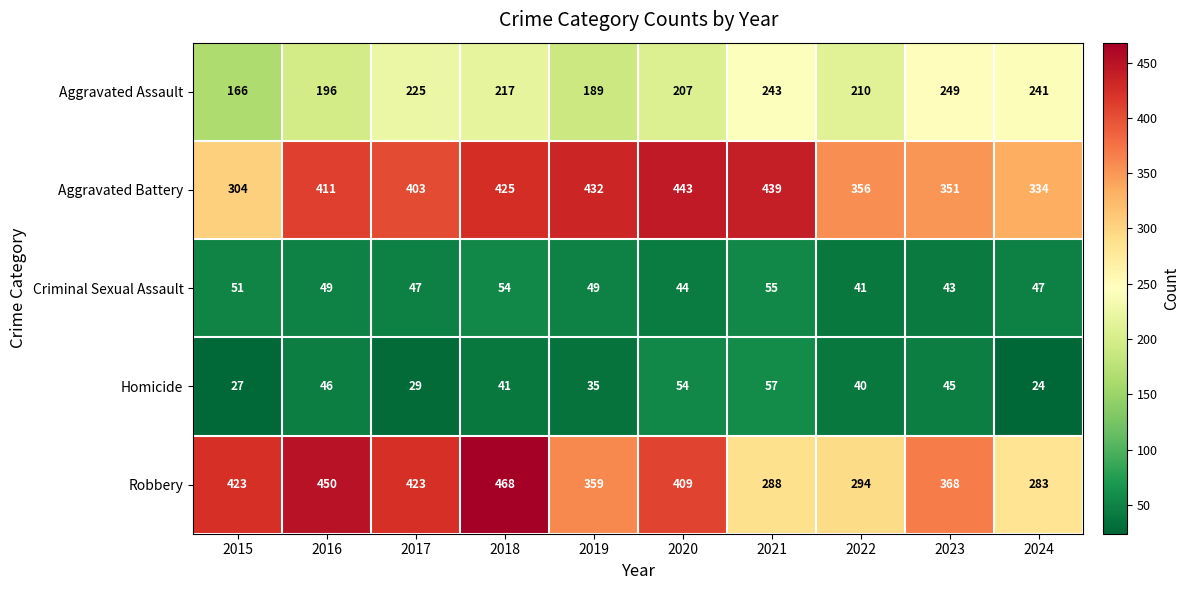

What is the sum of the Criminal Sexual Assault values at 2022 and 2016?

90